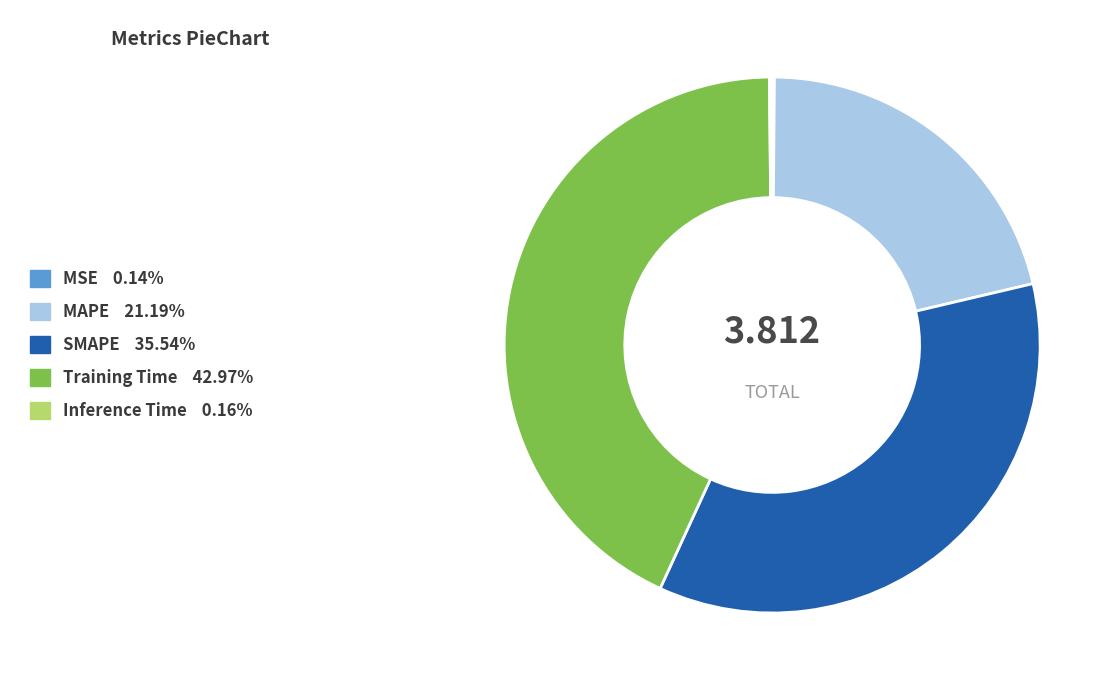

Combined, do SMAPE and Training Time account for over 50%?

Yes